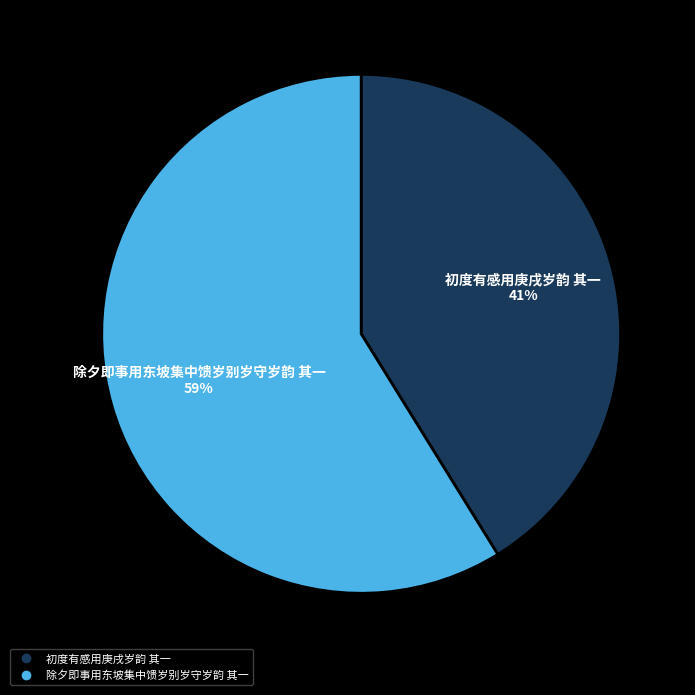

What percentage is the 除夕即事用东坡集中馈岁别岁守岁韵 其一 slice, to the nearest percent?

59%